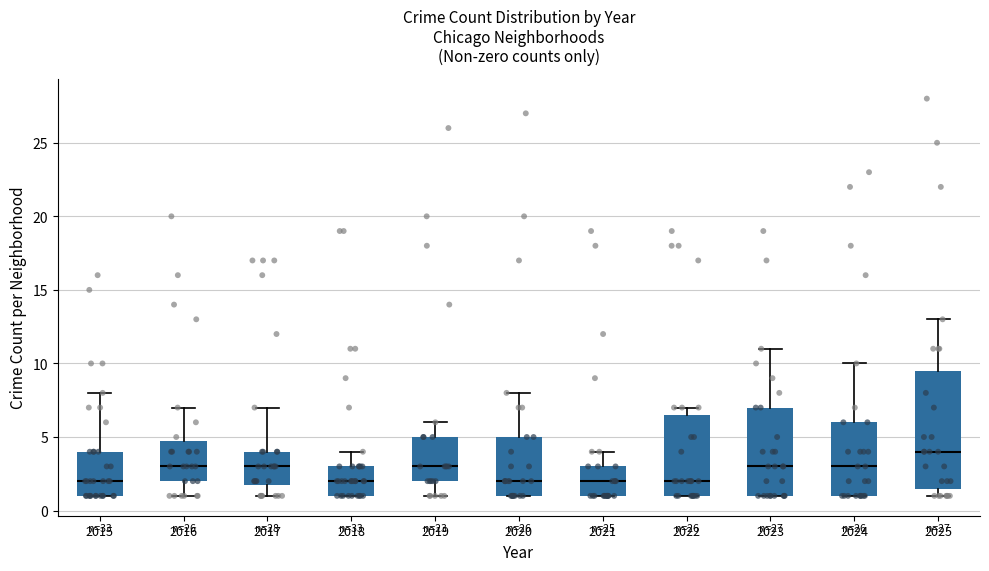

Reading left to right, transcribe this box plot: for each box, give where its median line is, the range the box spans, and where its two whiskers end, as read against the y-axis. The values are not printed on the chart, so give them approximately, as read against the axis.

2015: median 2.0, box 1.0 to 4.0, whiskers 1.0 to 8.0
2016: median 3.0, box 2.0 to 5.0, whiskers 1.0 to 7.0
2017: median 3.0, box 2.0 to 4.0, whiskers 1.0 to 7.0
2018: median 2.0, box 1.0 to 3.0, whiskers 1.0 to 4.0
2019: median 3.0, box 2.0 to 5.0, whiskers 1.0 to 6.0
2020: median 2.0, box 1.0 to 5.0, whiskers 1.0 to 8.0
2021: median 2.0, box 1.0 to 3.0, whiskers 1.0 to 4.0
2022: median 2.0, box 1.0 to 6.5, whiskers 1.0 to 7.0
2023: median 3.0, box 1.0 to 7.0, whiskers 1.0 to 11.0
2024: median 3.0, box 1.0 to 6.0, whiskers 1.0 to 10.0
2025: median 4.0, box 1.5 to 9.5, whiskers 1.0 to 13.0